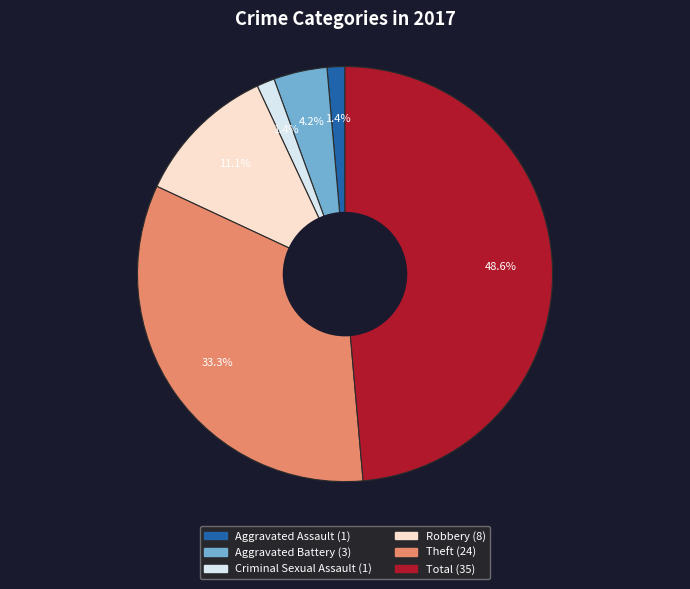

How much of the chart is everything except Aggravated Battery?

95.8%